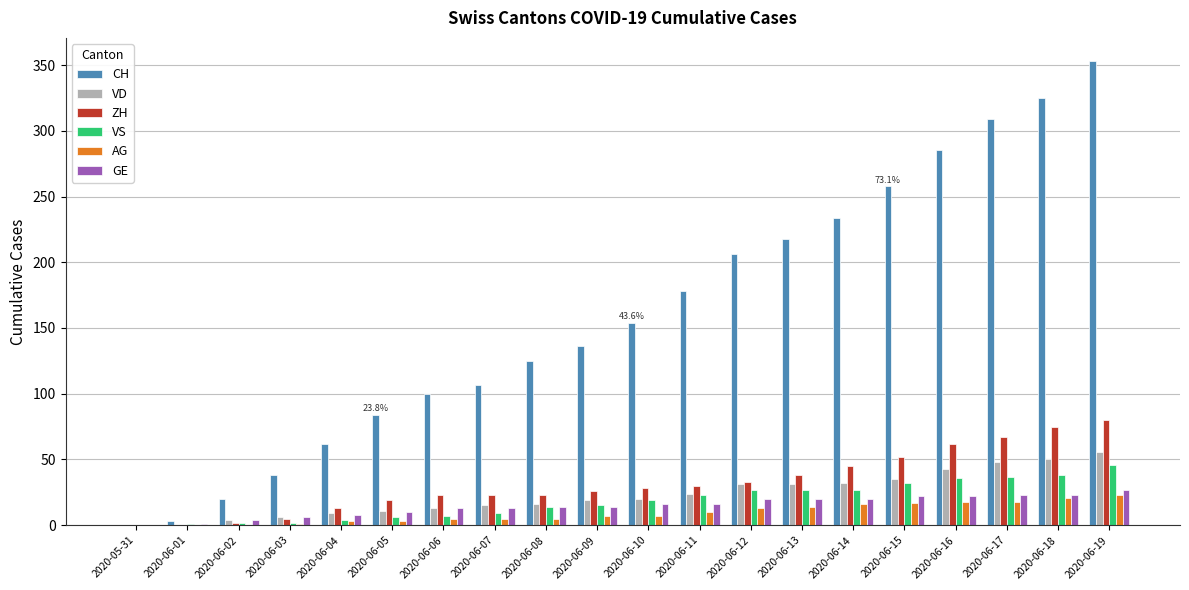

What is the sum of all AG values?

186